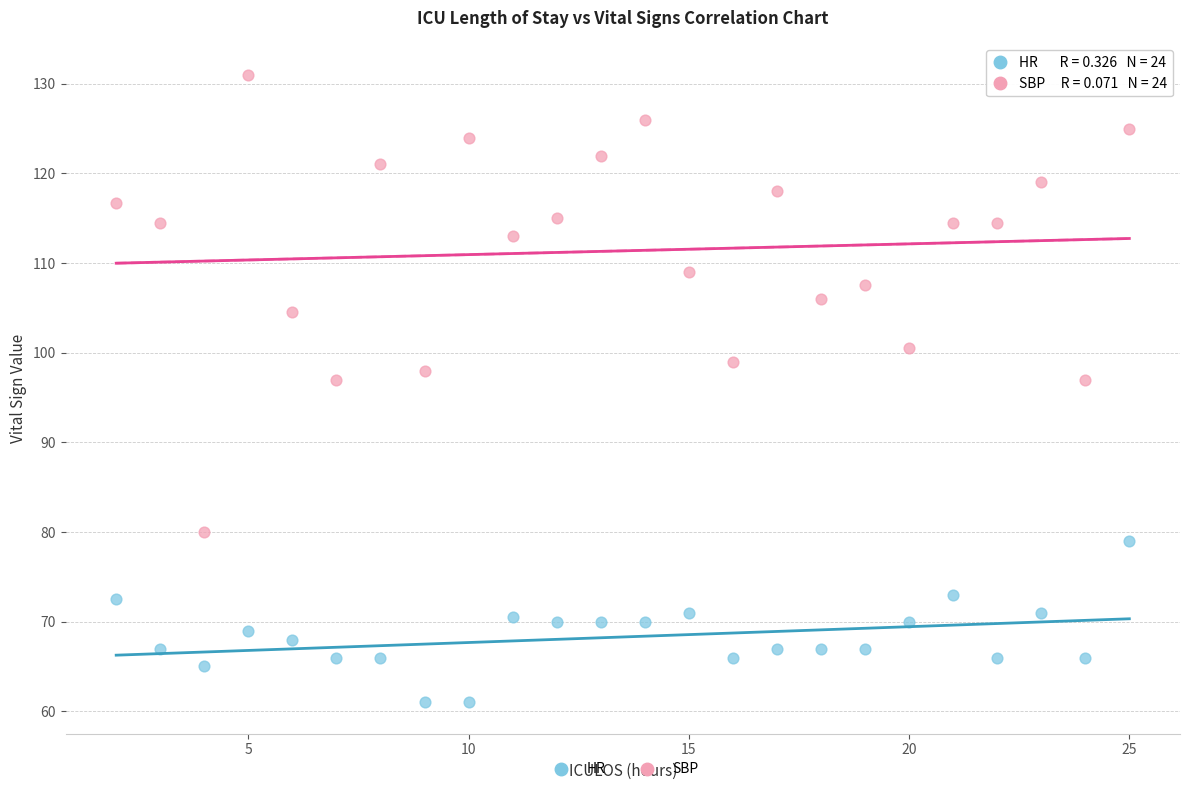

Which series contains the highest Y value?

SBP